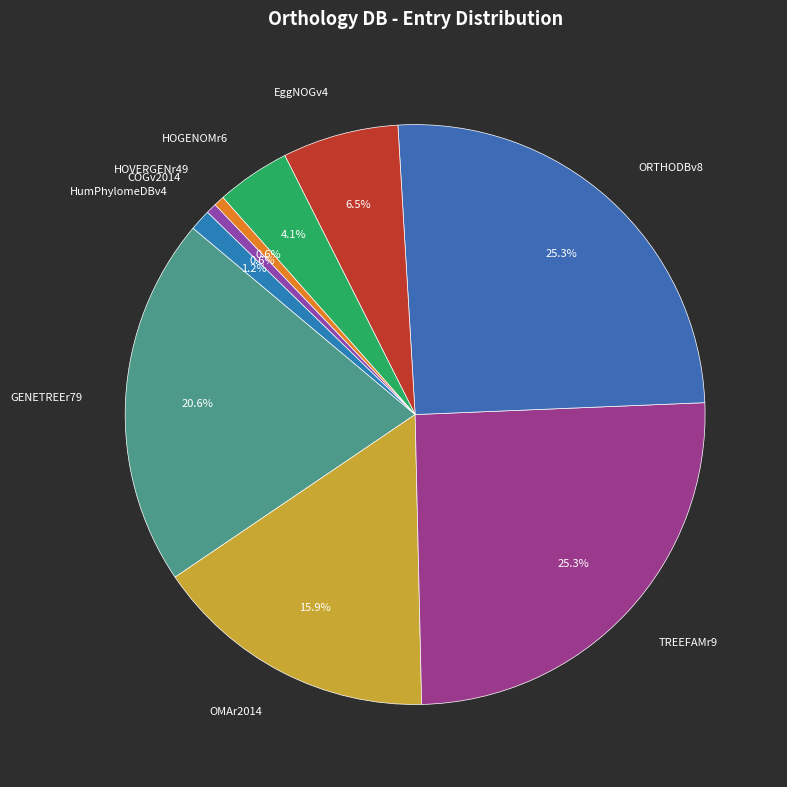

Count the number of slices in the pie.

9